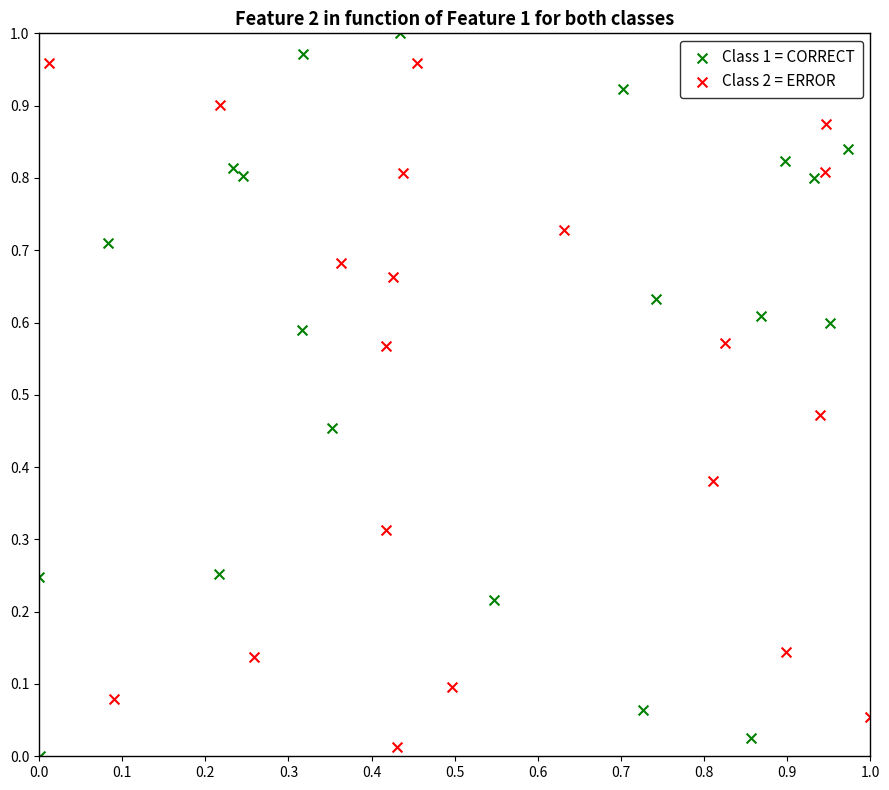

What are all the series names shown in the legend?

Class 1 = CORRECT, Class 2 = ERROR